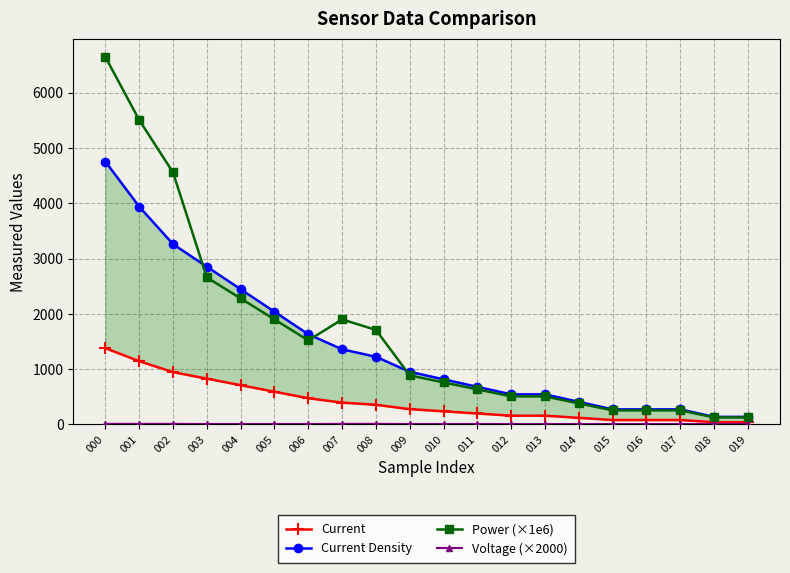

List the series in order of their peak value, lowest first.

Voltage (×2000), Current, Current Density, Power (×1e6)